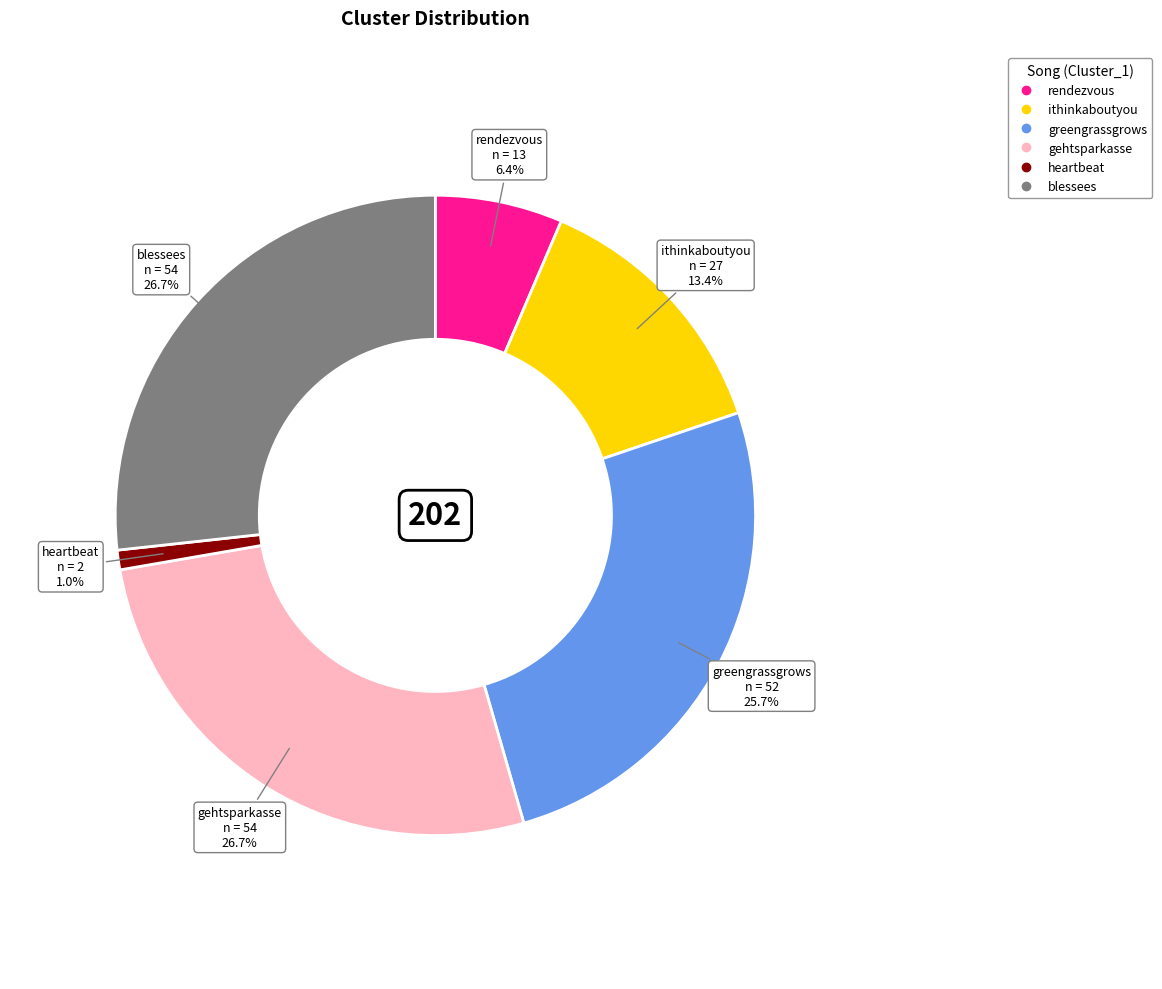

Which slice is the smallest?

heartbeat